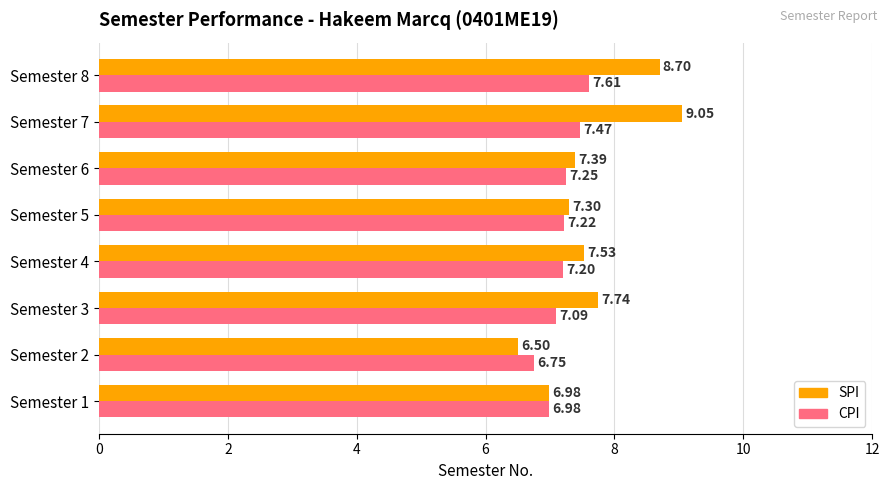

Between Semester 4 and Semester 6, which series saw the biggest shift?

SPI